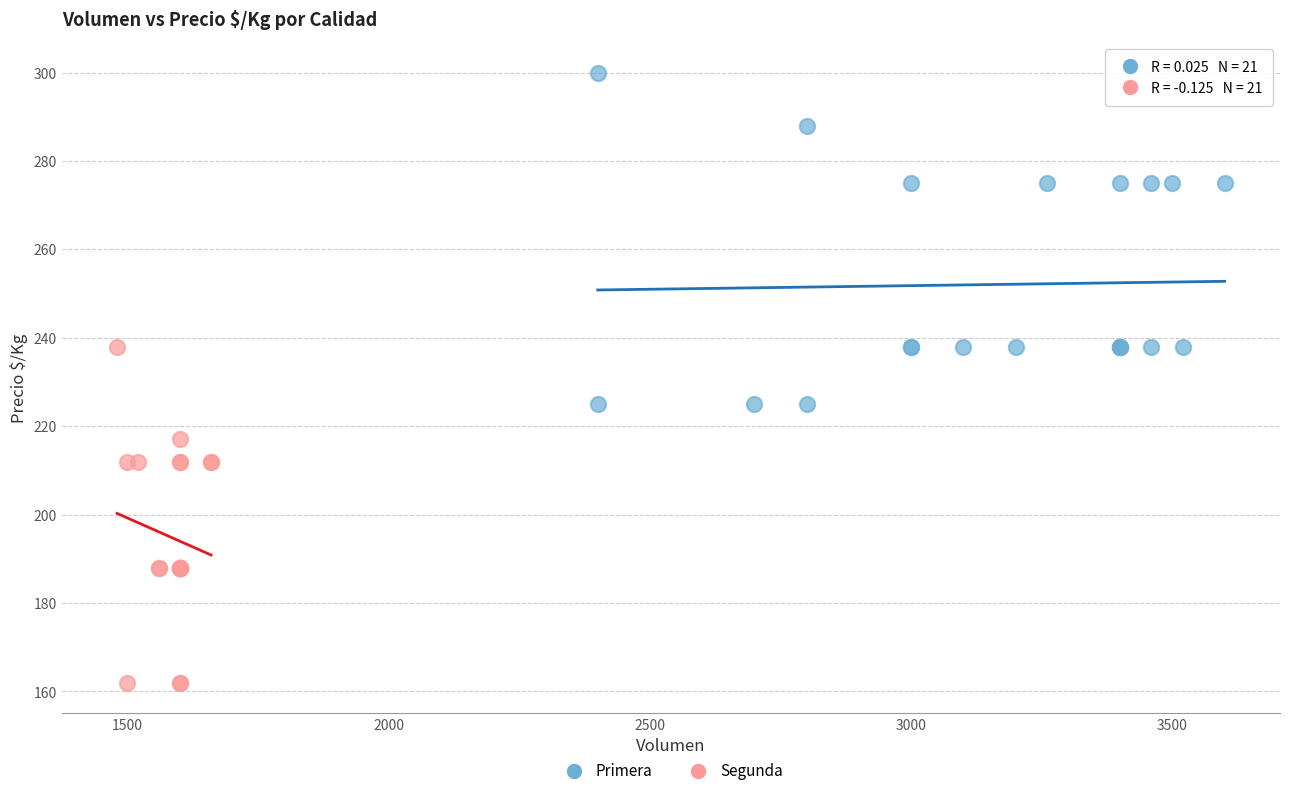

Which series reaches the maximum Y coordinate?

Primera